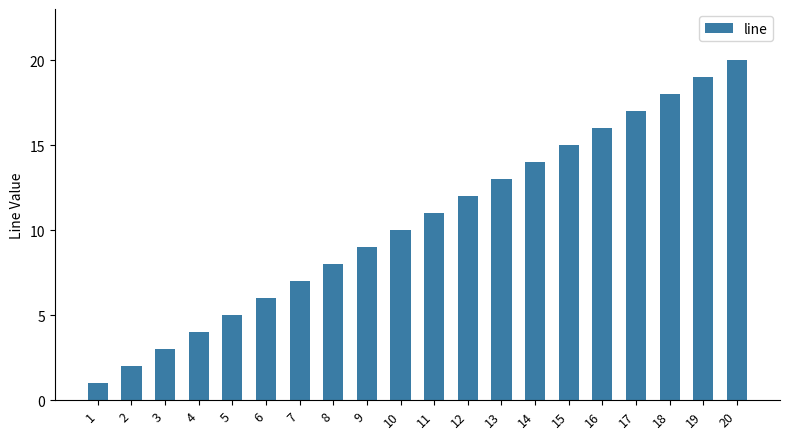

Does the chart contain stacked bars?

No